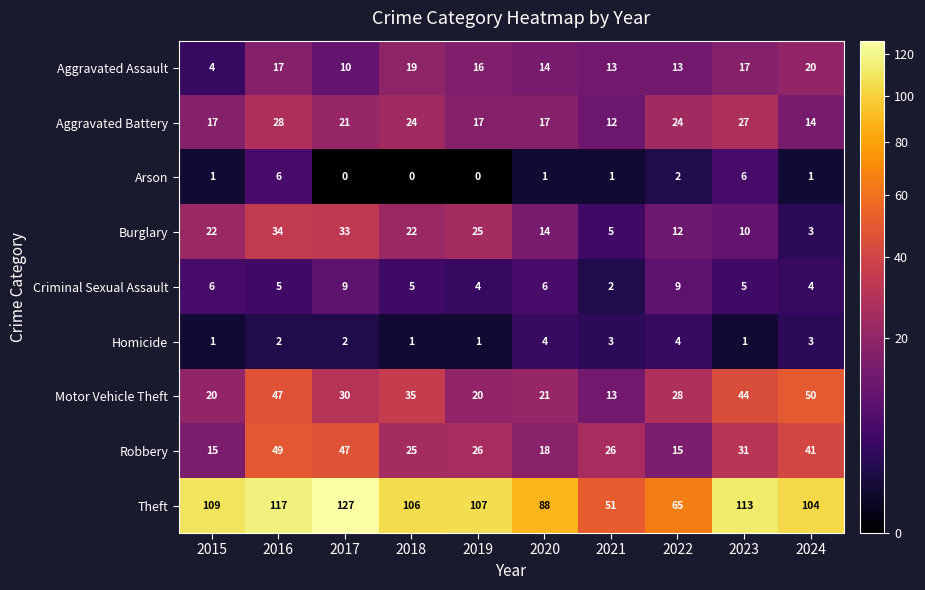

What is the average value of the Motor Vehicle Theft series?

31